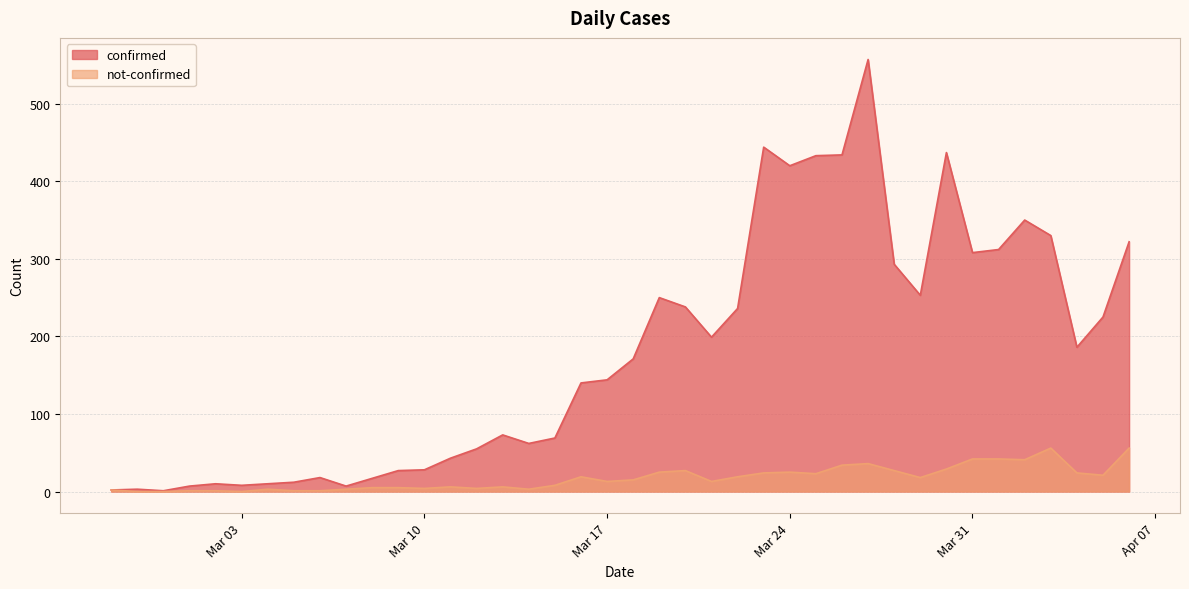

True or false: not-confirmed and confirmed intersect in this chart.

False